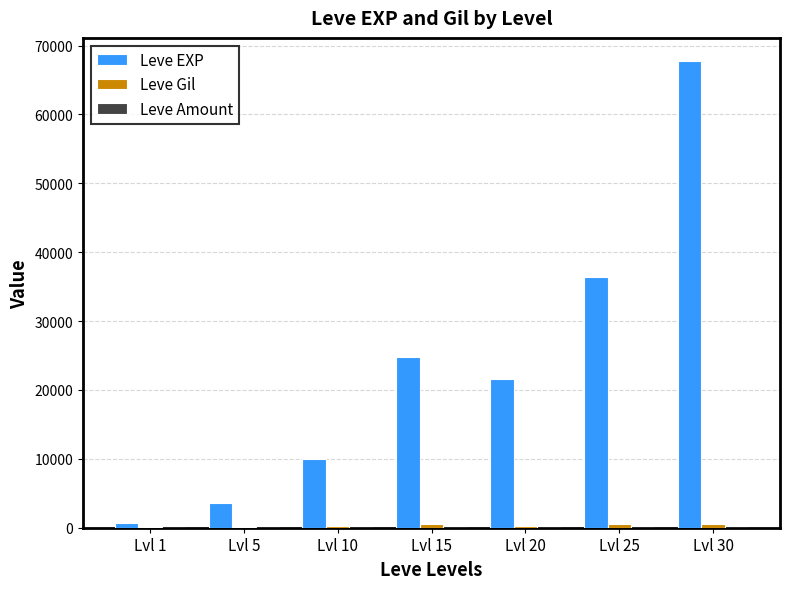

What is the maximum value for Leve EXP?

67730